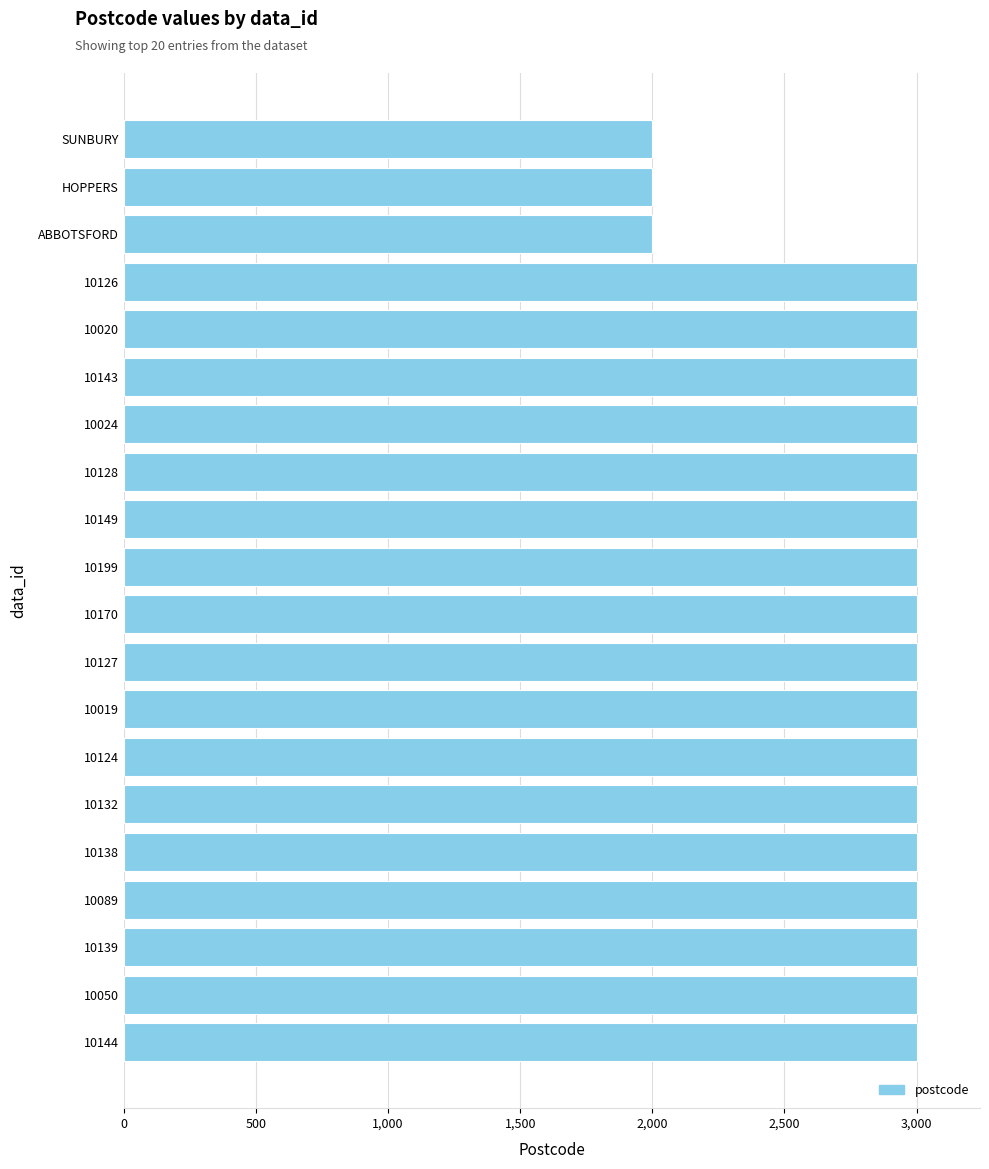

The value at 10019 is 4974. True or false?

False